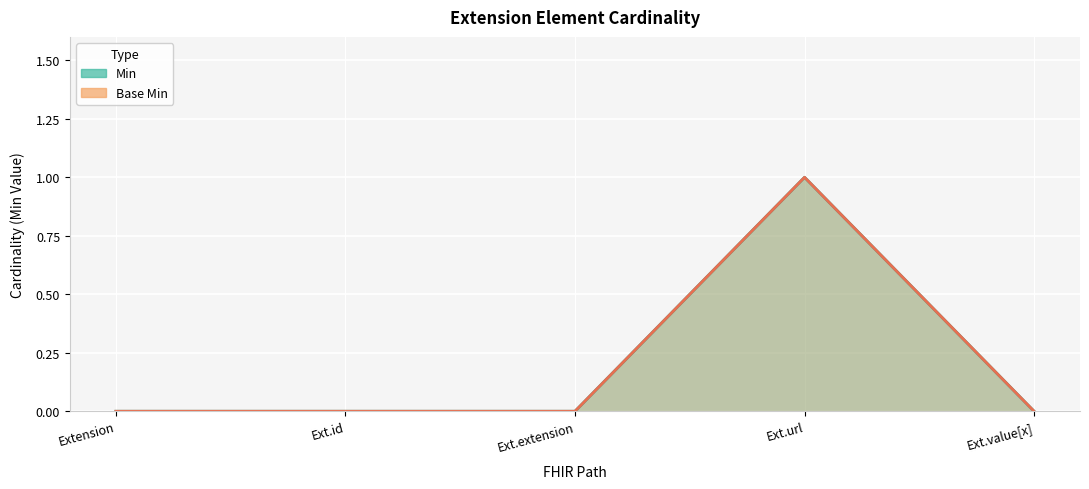

How many lines are shown in the chart?

2